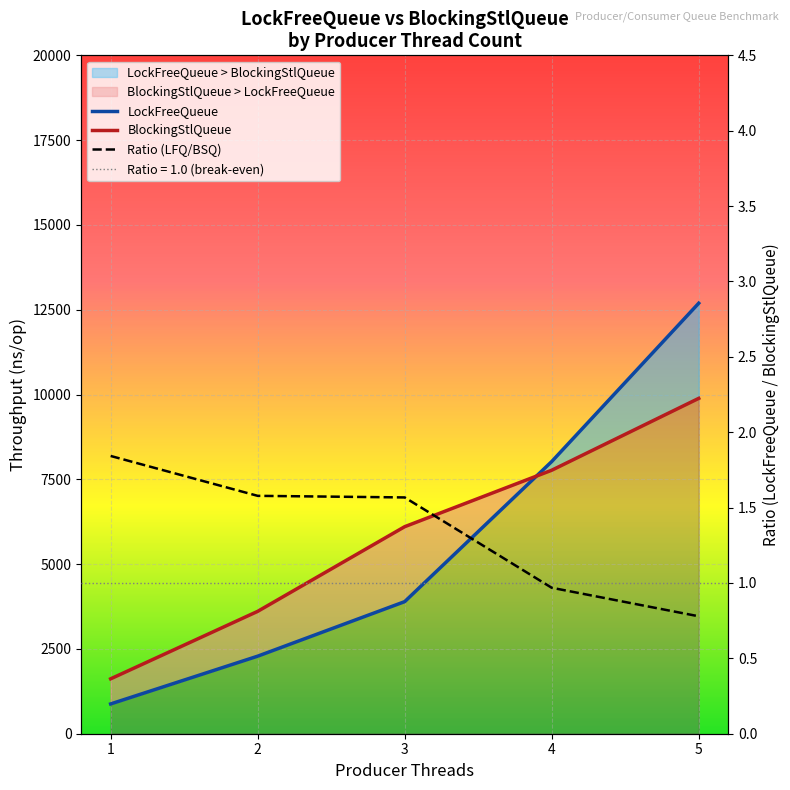

Where does the Ratio series first go above 1?

1